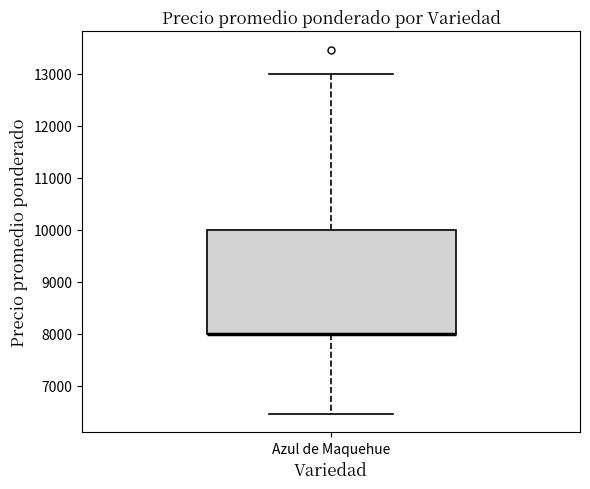

Transcribe this box plot: give where the median line is, the range the box spans, and where the two whiskers end, as read against the y-axis. The values are not printed on the chart, so give them approximately, as read against the axis.

median 8000 (drawn on the box's lower edge), box 8000 to 10000, whiskers 6500 to 13000